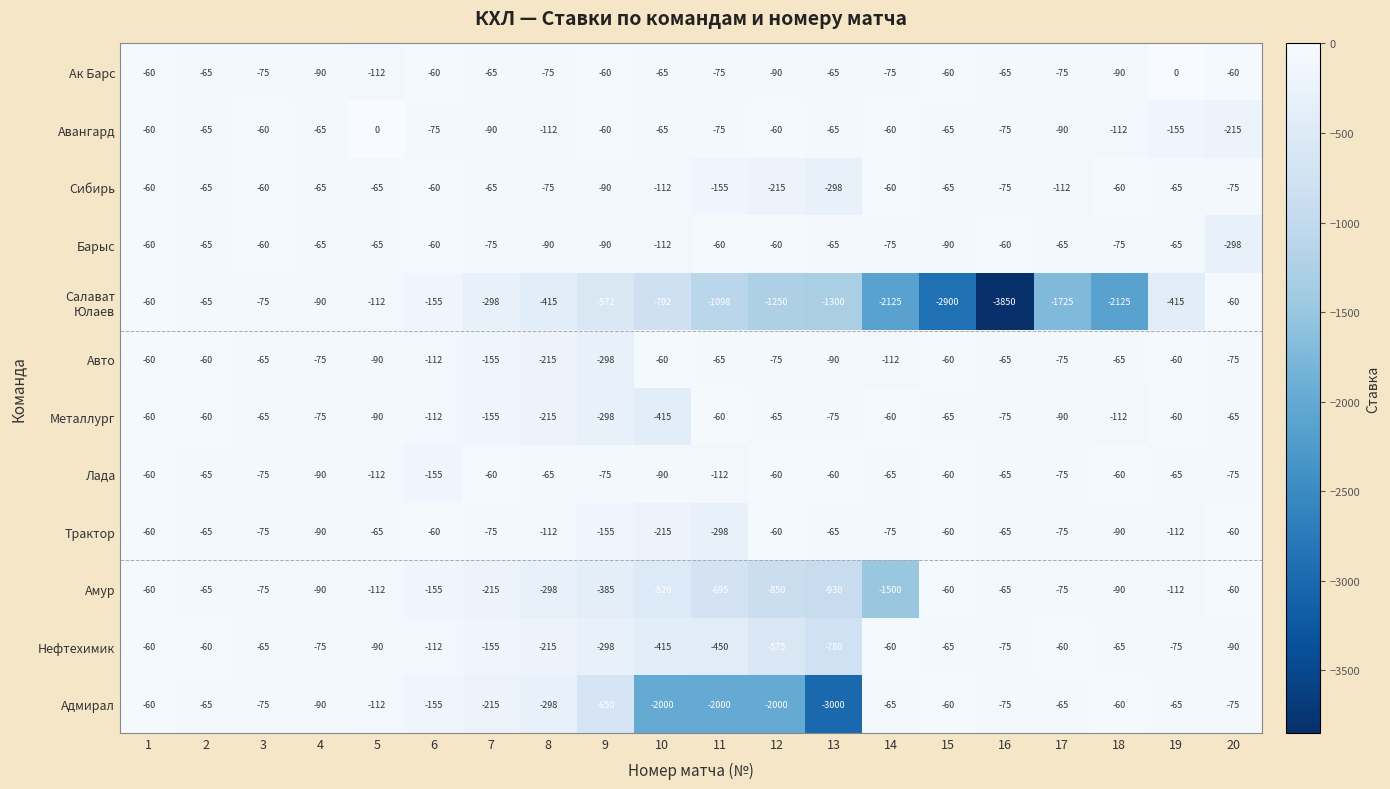

The value of Барыс at 15 is -123. True or false?

False